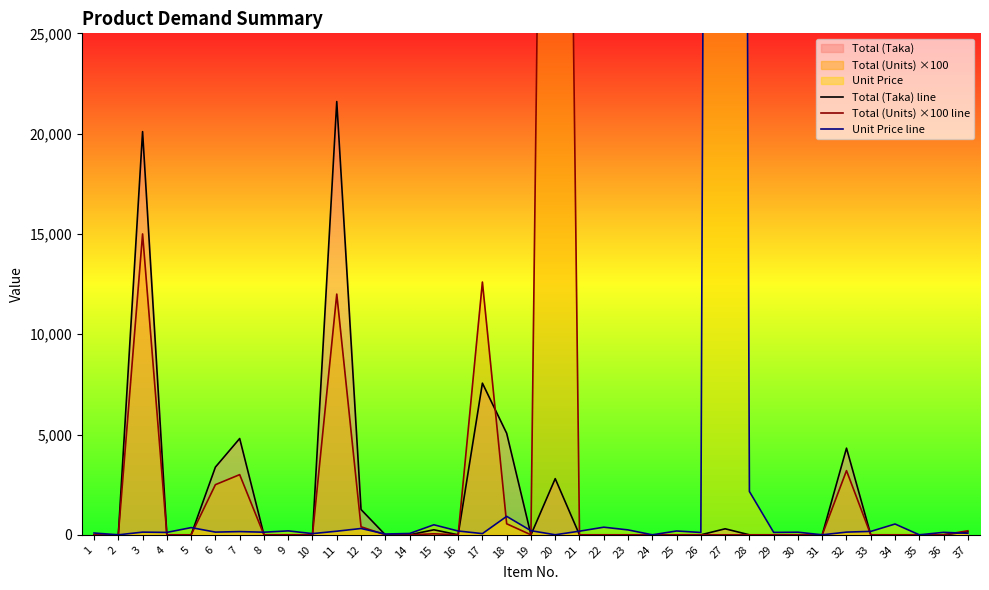

How many data points in Total (Taka) line are above 0?

12